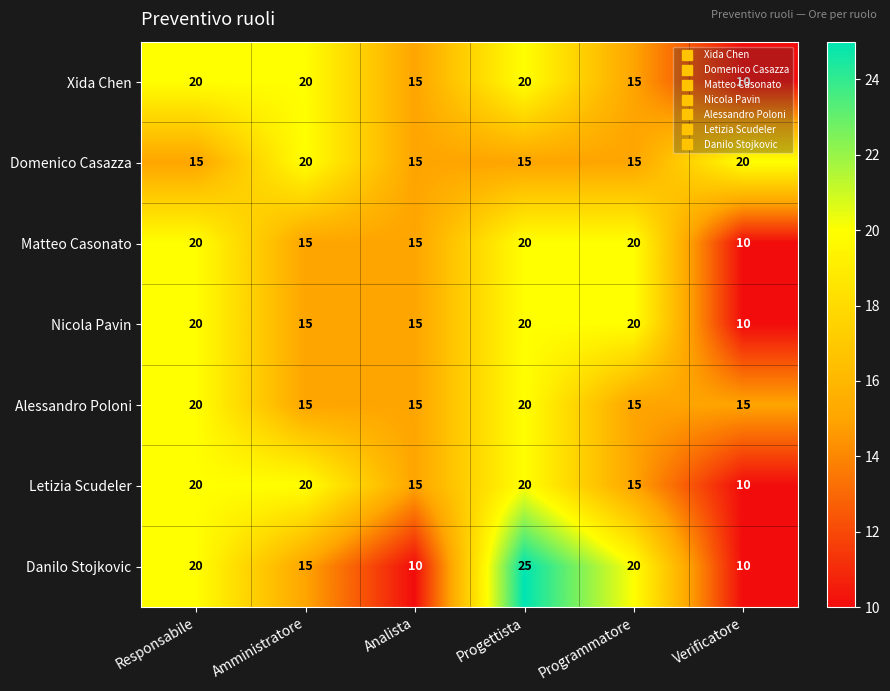

What is the difference between the Xida Chen values at Analista and Progettista?

5